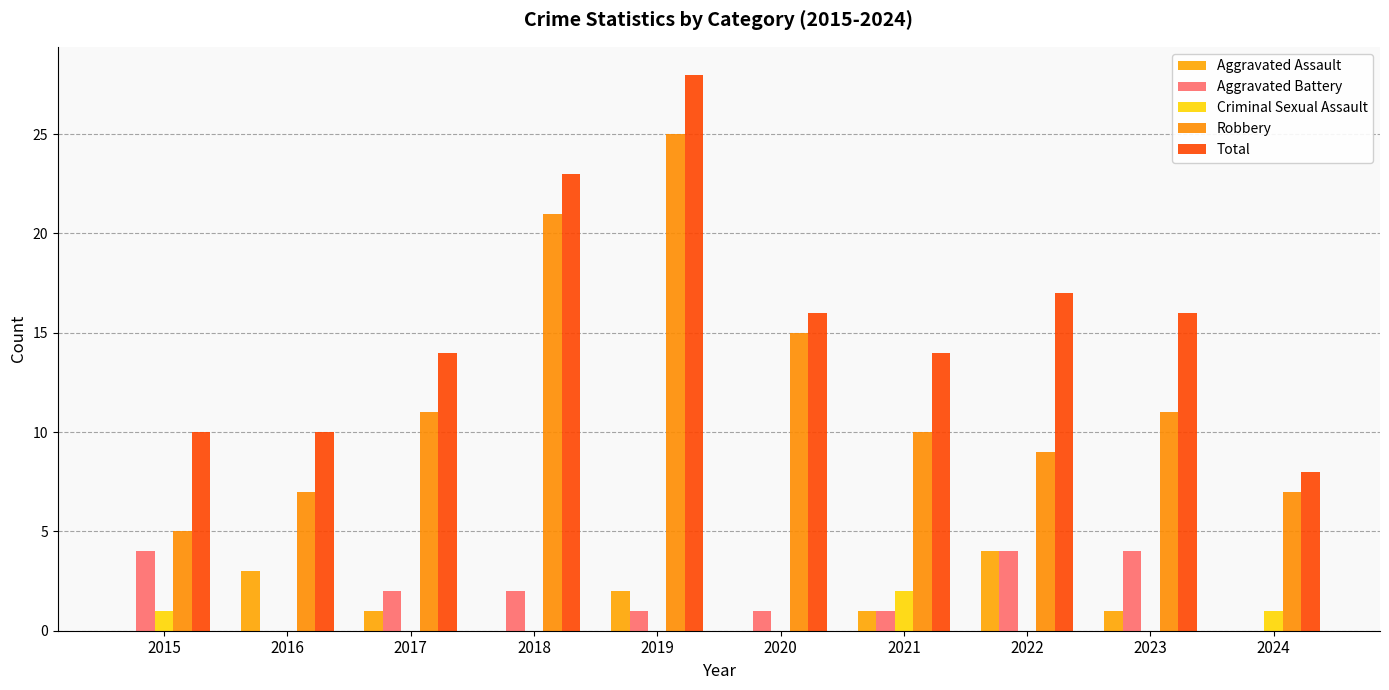

What is the value of the Criminal Sexual Assault bar at the 10th from the left?

1